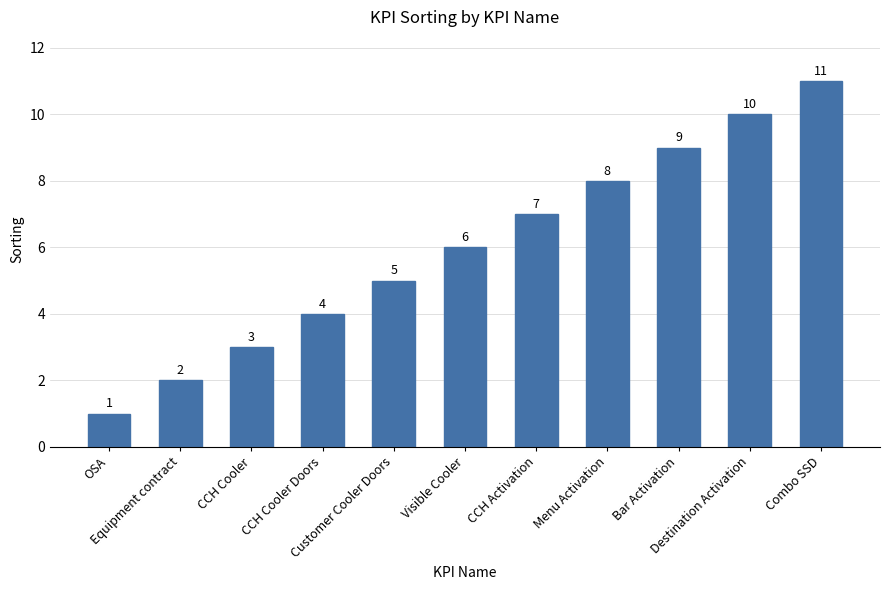

What is the minimum value shown in the chart?

1